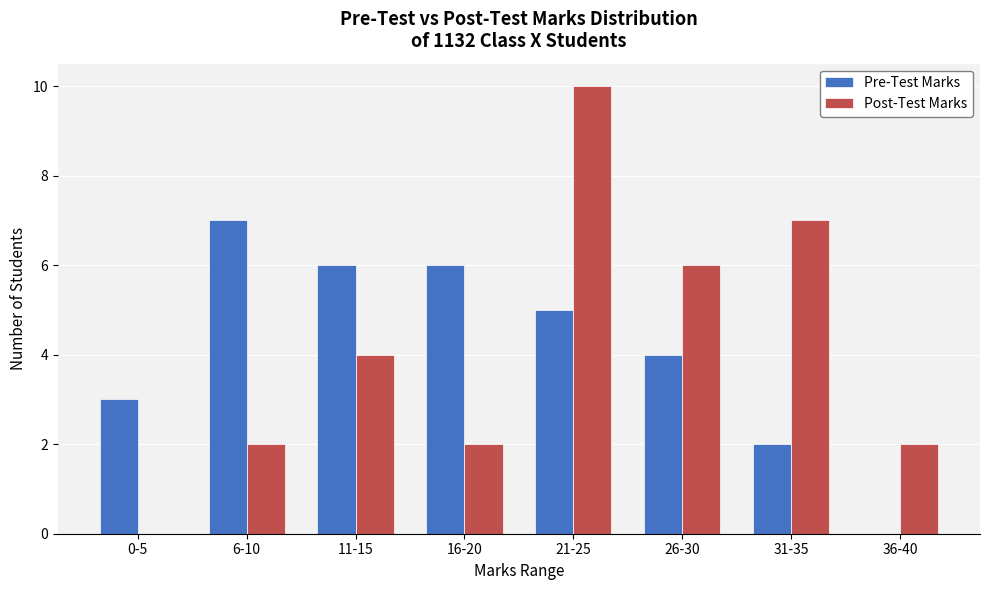

Reading right to left, transcribe all the data shown in this chart.

Pre-Test Marks: 0	2	4	5	6	6	7	3
Post-Test Marks: 2	7	6	10	2	4	2	0